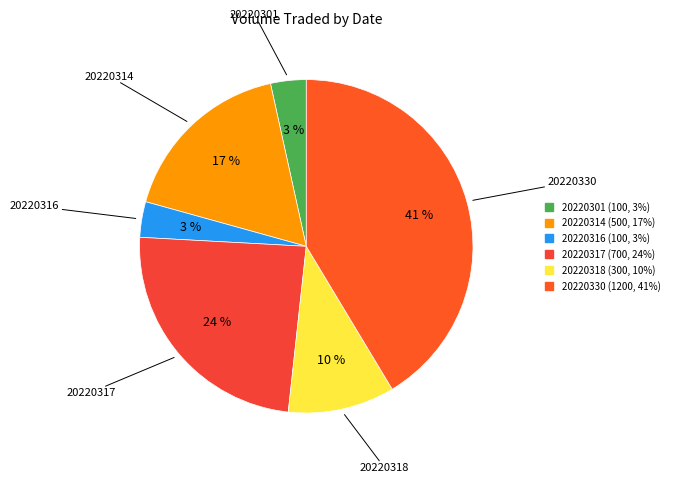

What percentage is the 20220316 slice, to the nearest percent?

3%